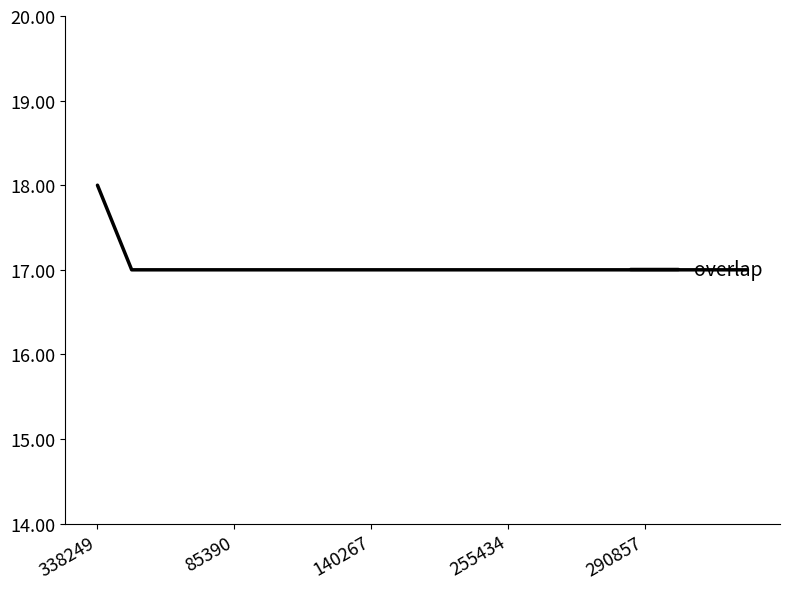

What is the minimum value shown in the chart?

17